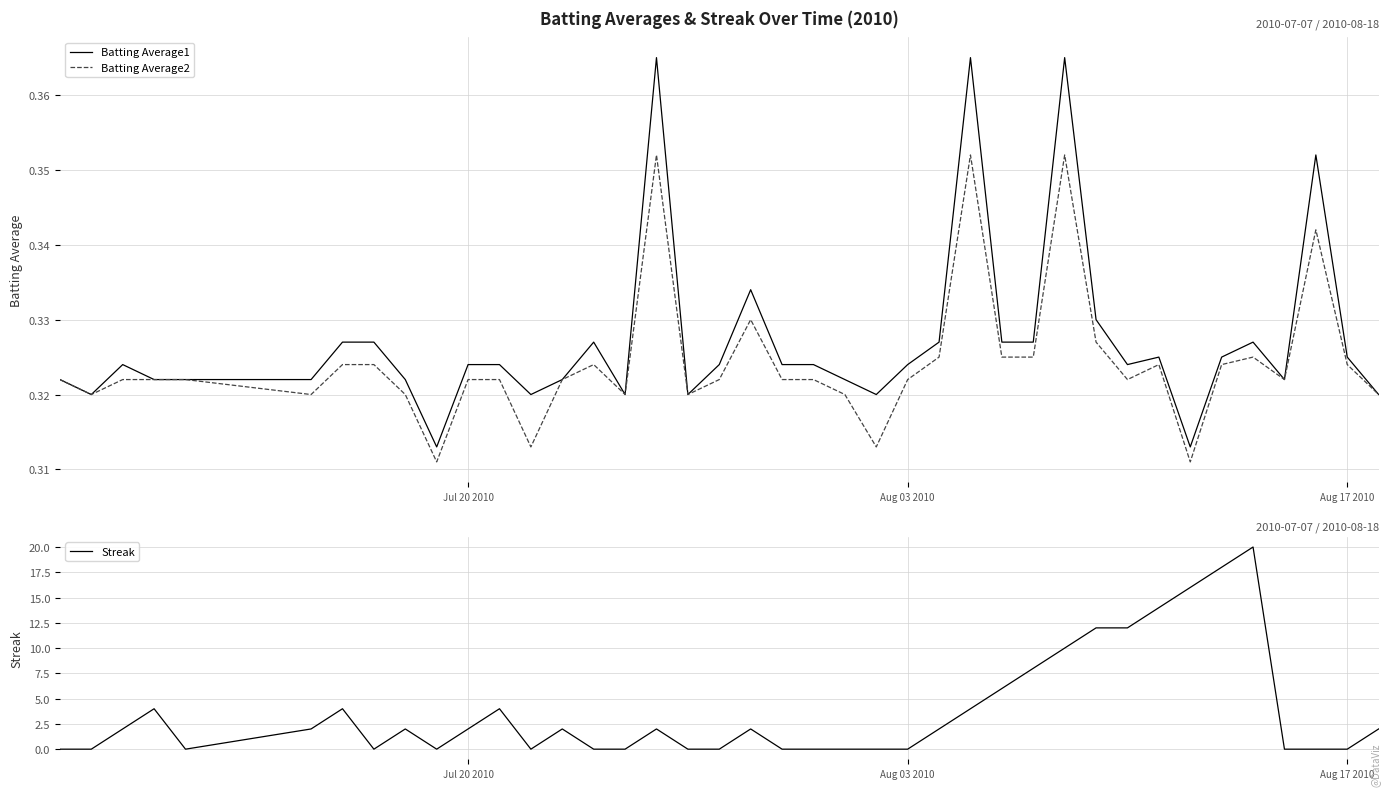

The value of Streak at 9 is 7.3. True or false?

False